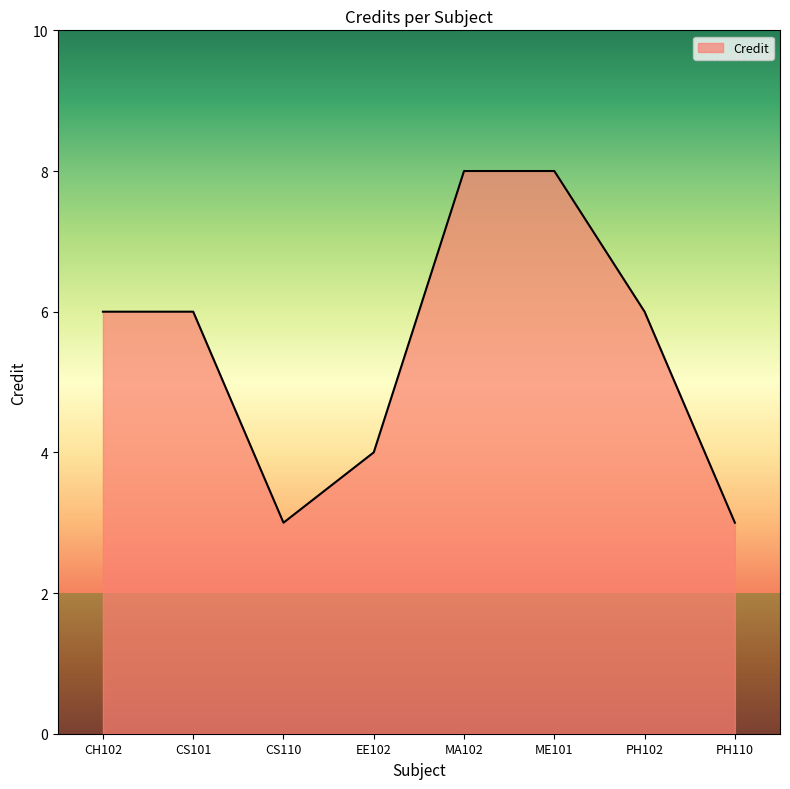

What position from the left is CH102?

1